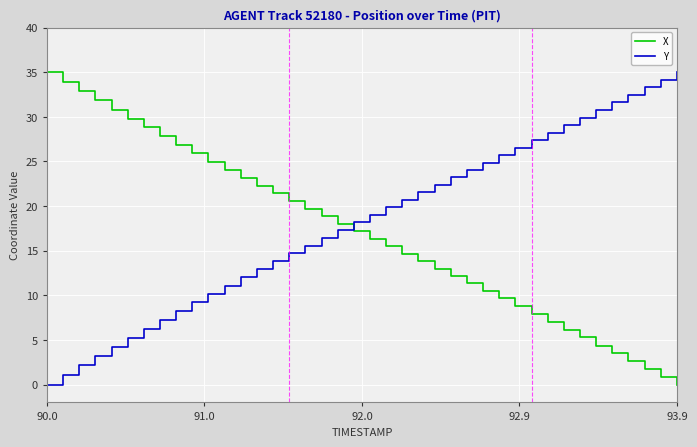

What is the average value of the Y series?

18.2